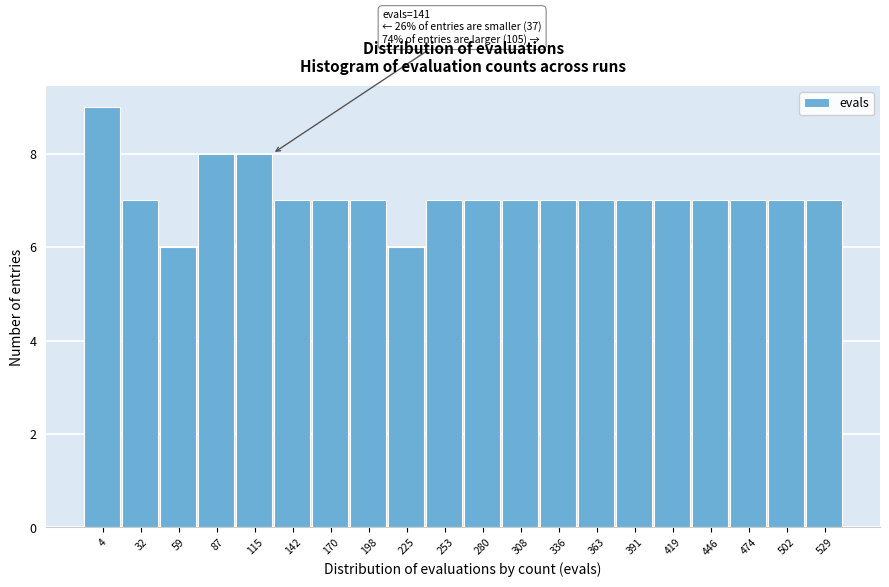

Reading right to left, what are all the values shown in this chart?

529=7	502=7	474=7	446=7	419=7	391=7	363=7	336=7	308=7	280=7	253=7	225=6	198=7	170=7	142=7	115=8	87=8	59=6	32=7	4=9